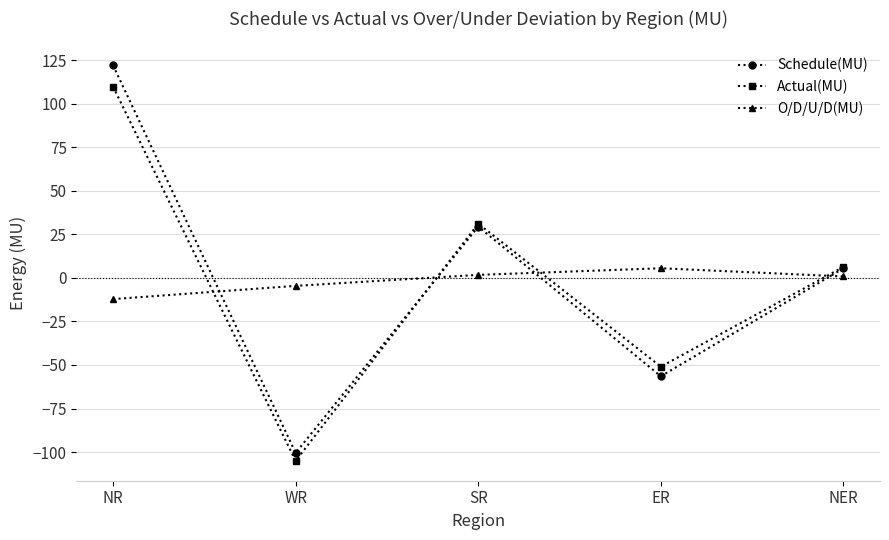

Where is Schedule(MU) nearest to the value 10?

NER